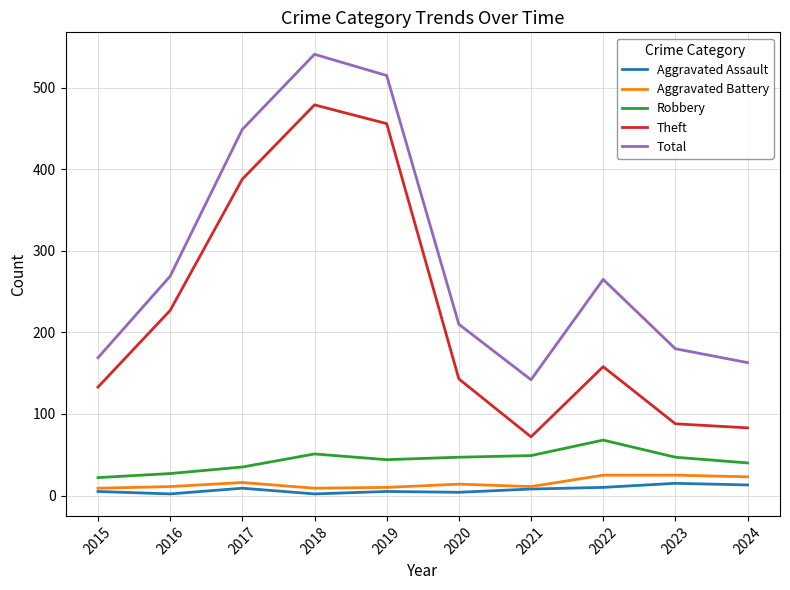

What is the minimum value shown in the chart?

2